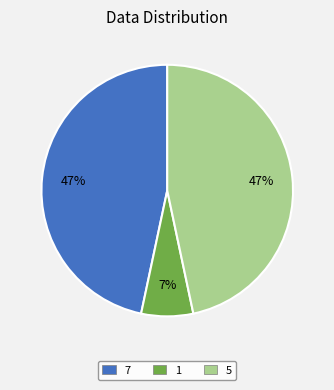

Is there a majority slice in this chart?

No